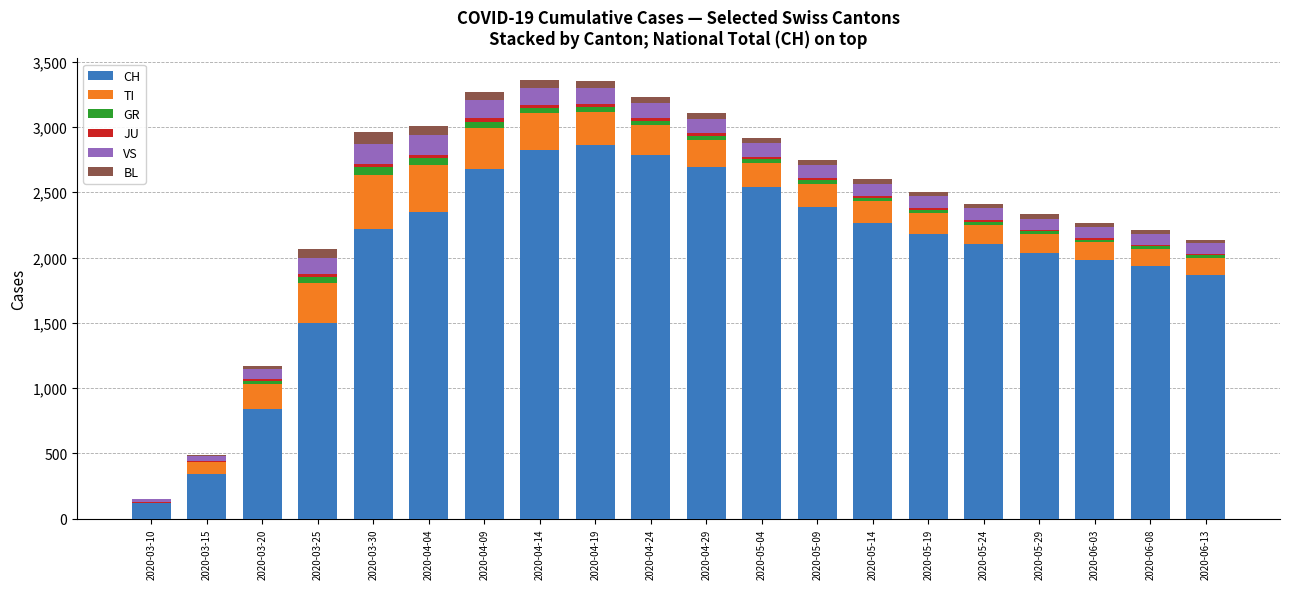

What is the sum of all CH values?

40525